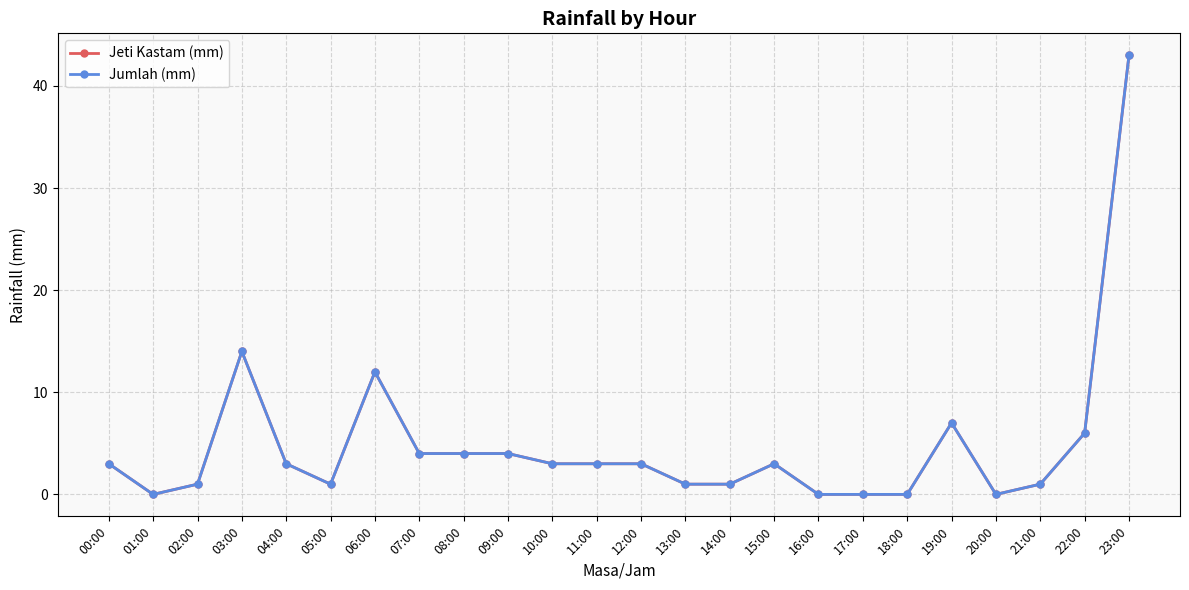

How many lines are shown in the chart?

2